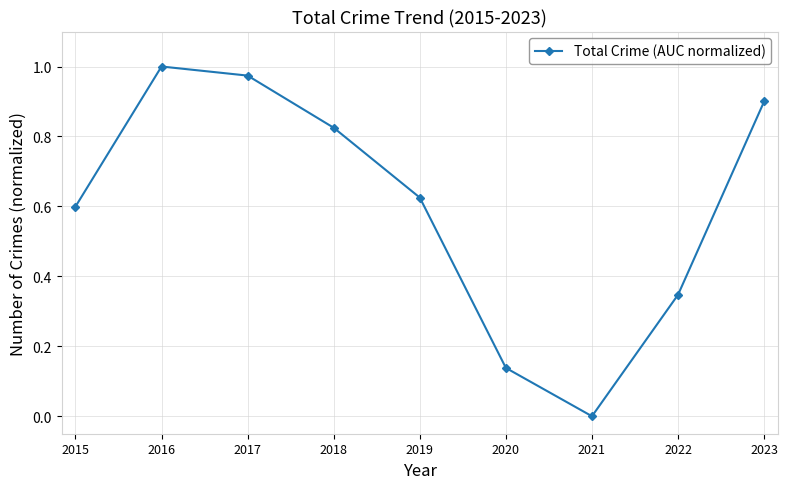

Which label corresponds to the largest value in the chart?

2016